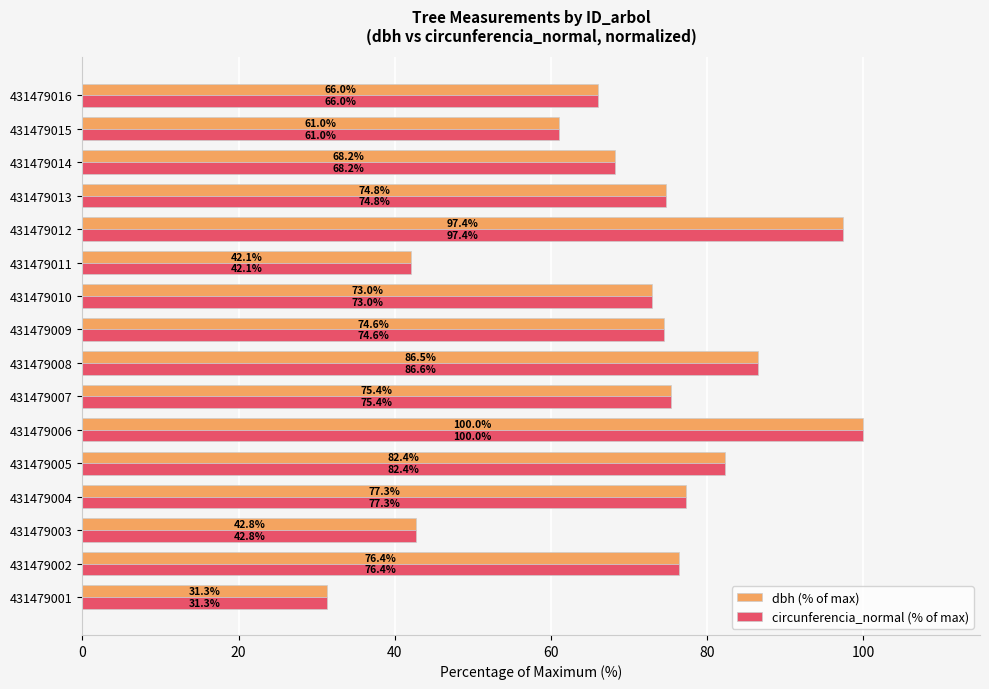

The value of dbh (% of max) at 431479001 is 31.3. True or false?

True